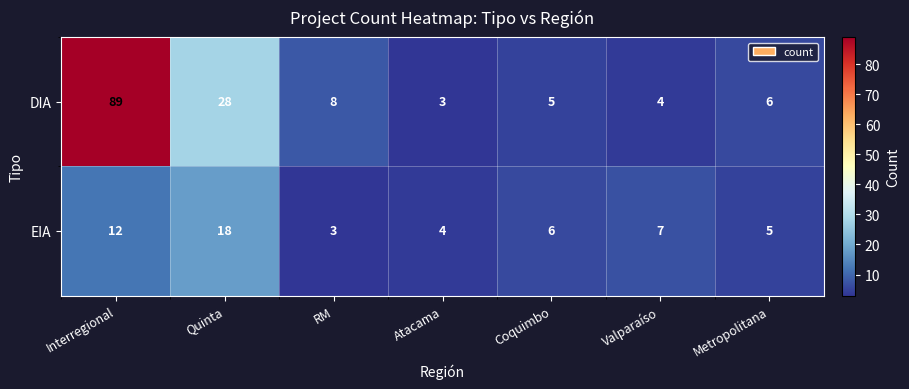

What is the smallest value displayed?

3